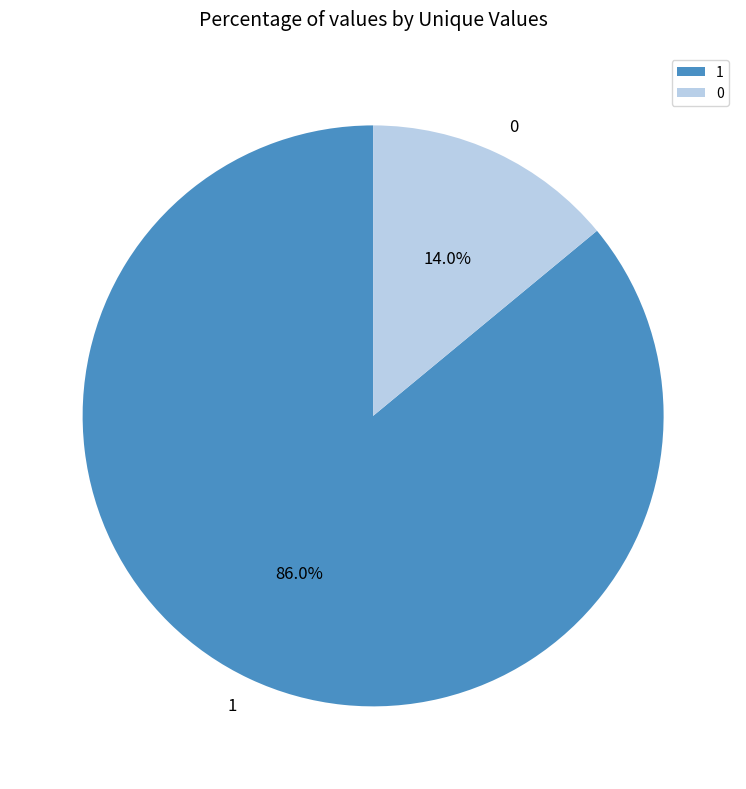

Which category has the biggest portion of the pie?

1